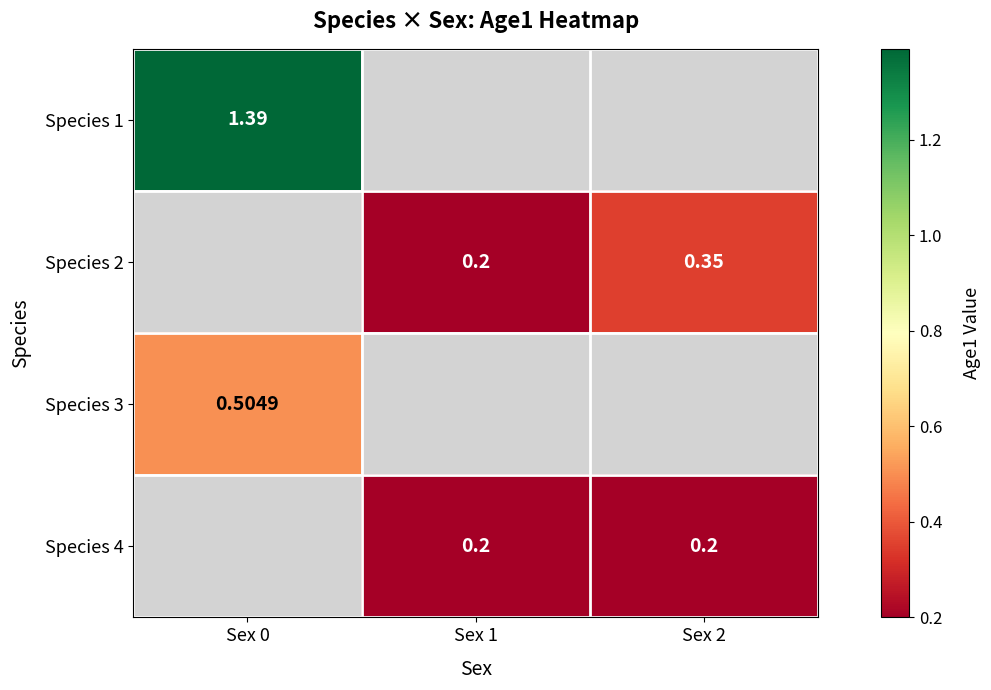

Is the value of Species 4 at Sex 2 greater than the value of Species 3 at Sex 0?

No